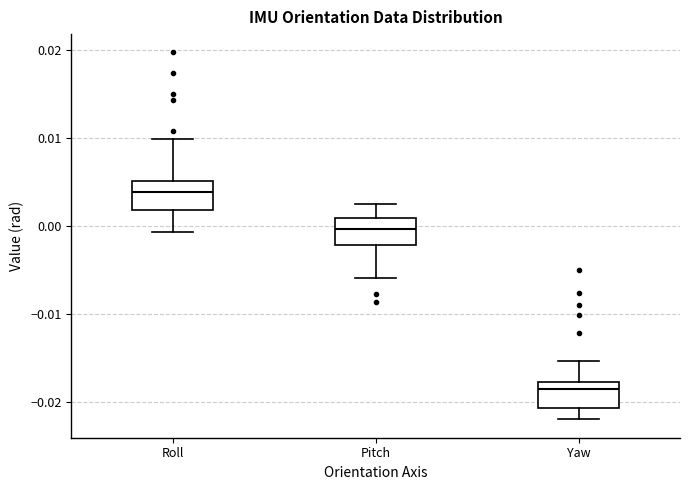

Reading left to right, read every box against the y-axis: the position of its median line, the range the box covers, and the ends of its whiskers. The values are not printed on the chart, so give them approximately, as read against the axis.

Roll: median 0.004, box 0.002 to 0.005, whiskers -0.001 to 0.010
Pitch: median 0.000, box -0.002 to 0.001, whiskers -0.006 to 0.003
Yaw: median -0.019, box -0.021 to -0.018, whiskers -0.022 to -0.015